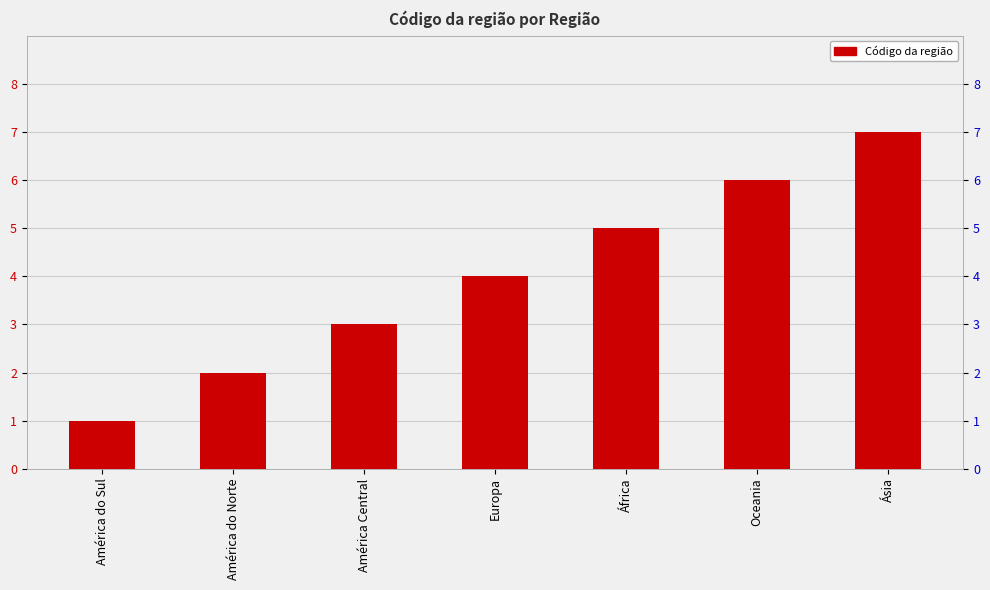

The chart shows a value of 4 at Europa. True or false?

True